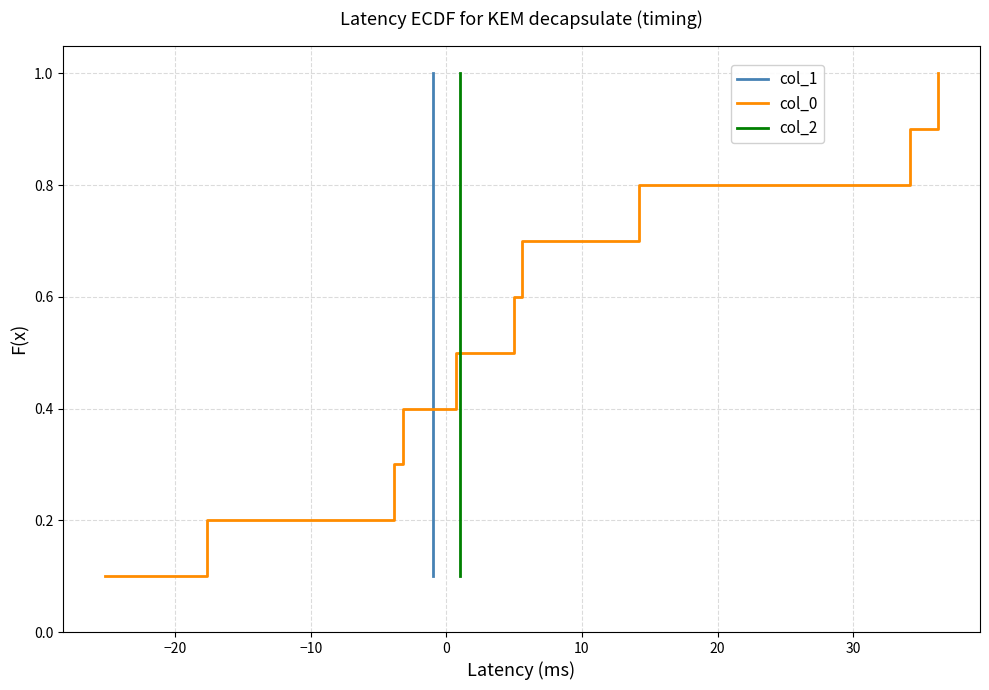

What is the highest value of the col_0 series?

1.0